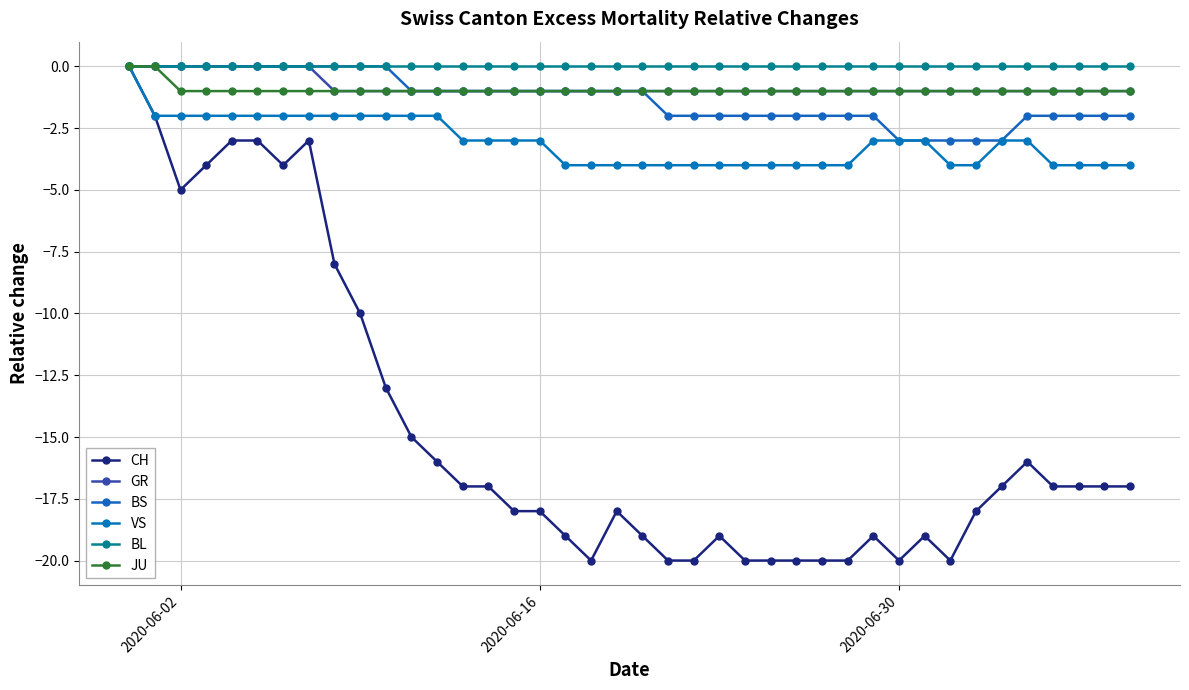

Count the number of data series in this chart.

6